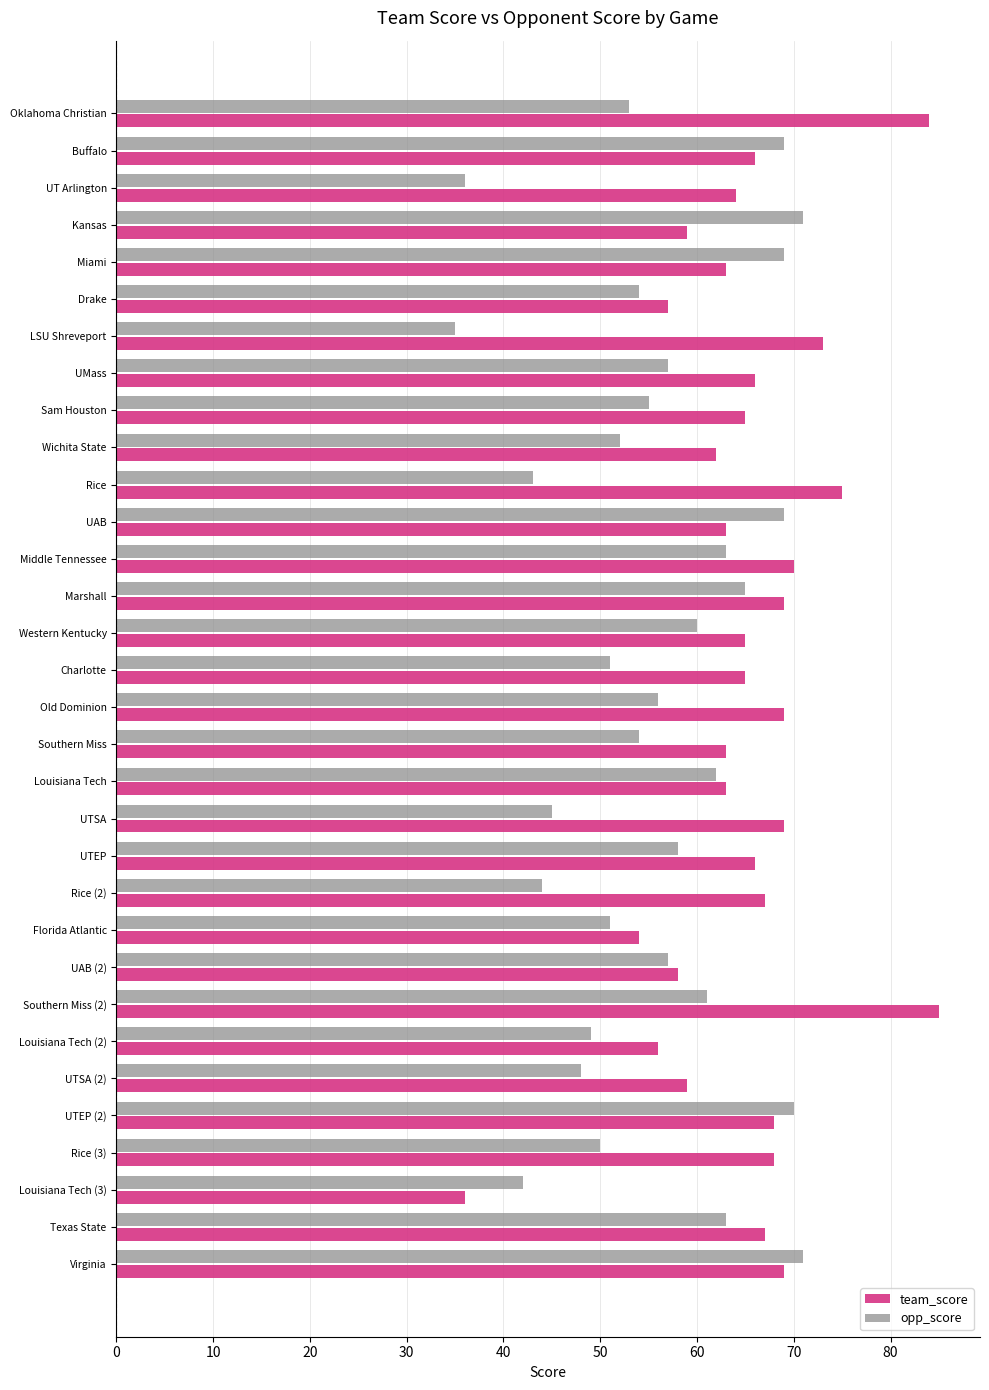

Which series has the largest total across all categories?

team_score